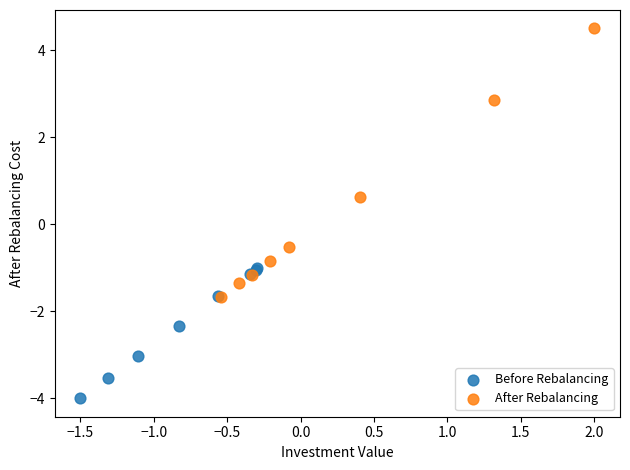

Which series reaches the maximum Y coordinate?

After Rebalancing